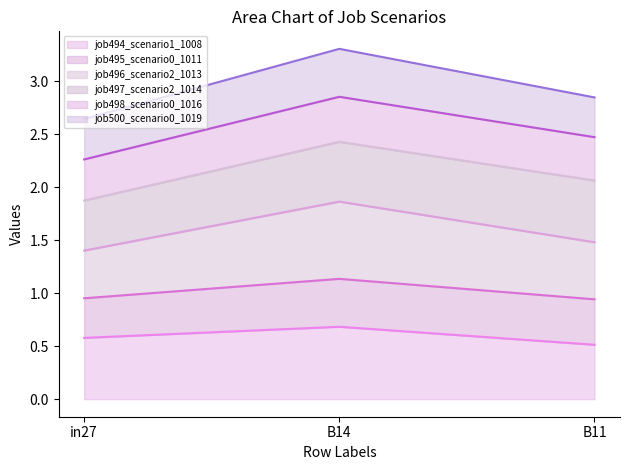

At which label does job494_scenario1_1008 reach its peak?

B14